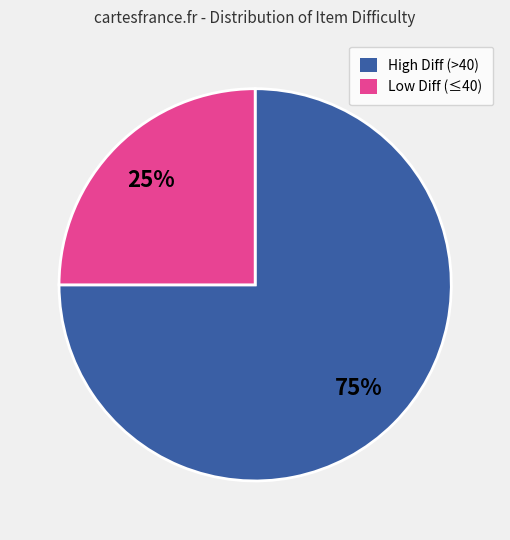

Is there any slice that represents more than half of the pie?

Yes